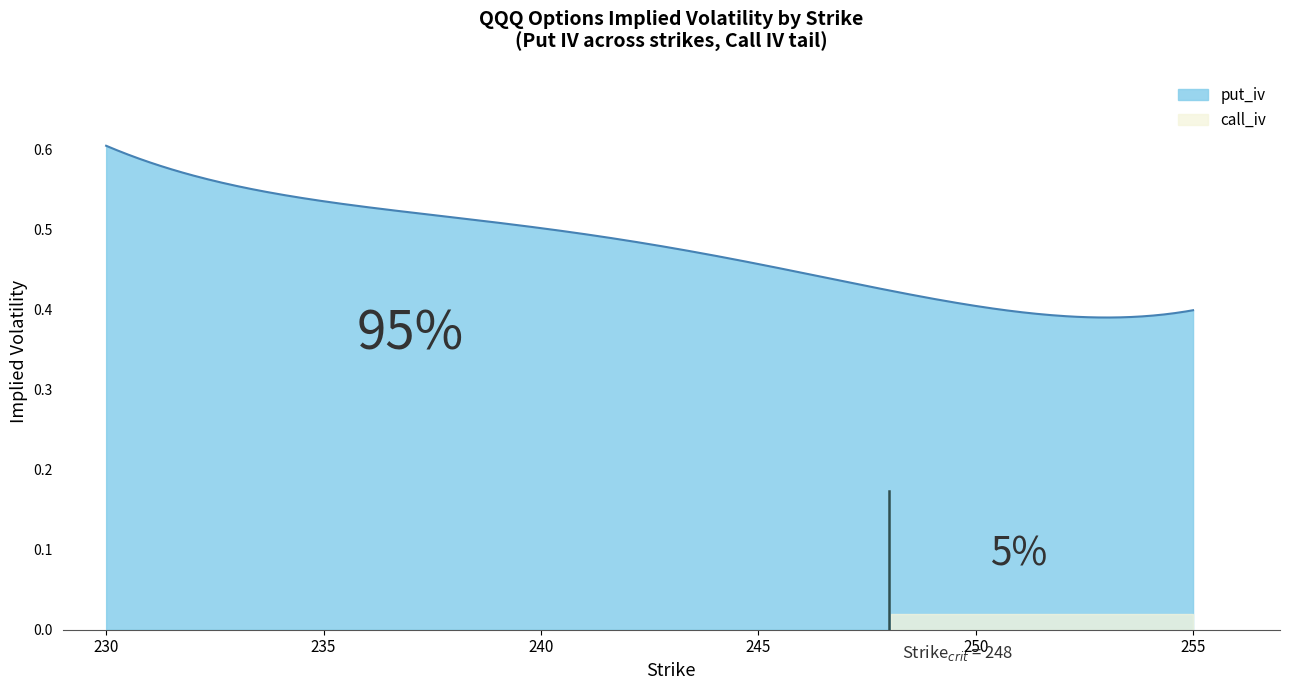

Reading left to right, list all the values displayed in this chart.

call_iv: 0.0	0.0	0.0	0.0	0.0	0.0	0.0	0.0	0.0	0.0	0.0	0.0	0.0	0.0	0.0	0.0	0.0
put_iv: 0.6	0.5	0.5	0.5	0.5	0.5	0.5	0.4	0.4	0.4	0.4	0.4	0.4	0.4	0.4	0.4	0.4